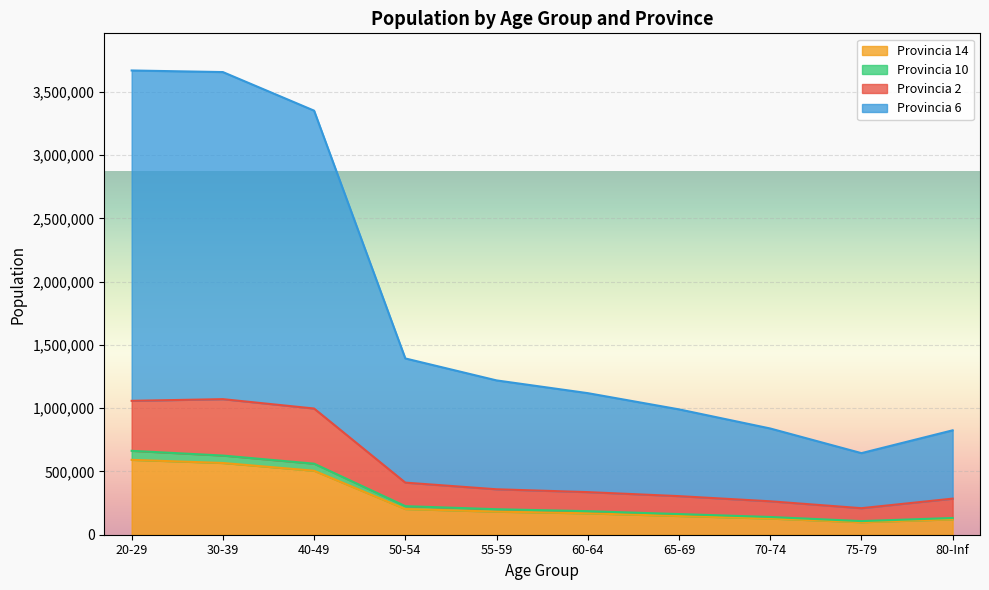

Reading left to right, transcribe all the data shown in this chart.

2-20-29=395126	2-30-39=445729	2-40-49=435879	2-50-54=185915	2-55-59=157670	2-60-64=150695	2-65-69=141643	2-70-74=123968	2-75-79=102036	2-80+=152890	6-20-29=2610540	6-30-39=2584734	6-40-49=2353944	6-50-54=981353	6-55-59=860359	6-60-64=782111	6-65-69=685703	6-70-74=575348	6-75-79=435078	6-80+=539864	10-20-29=71293	10-30-39=58685	10-40-49=55755	10-50-54=22524	10-55-59=19122	10-60-64=17034	10-65-69=14984	10-70-74=12076	10-75-79=8526	10-80+=10329	14-20-29=591730	14-30-39=566939	14-40-49=505612	14-50-54=203264	14-55-59=182373	14-60-64=168997	14-65-69=148312	14-70-74=128167	14-75-79=99109	14-80+=121990